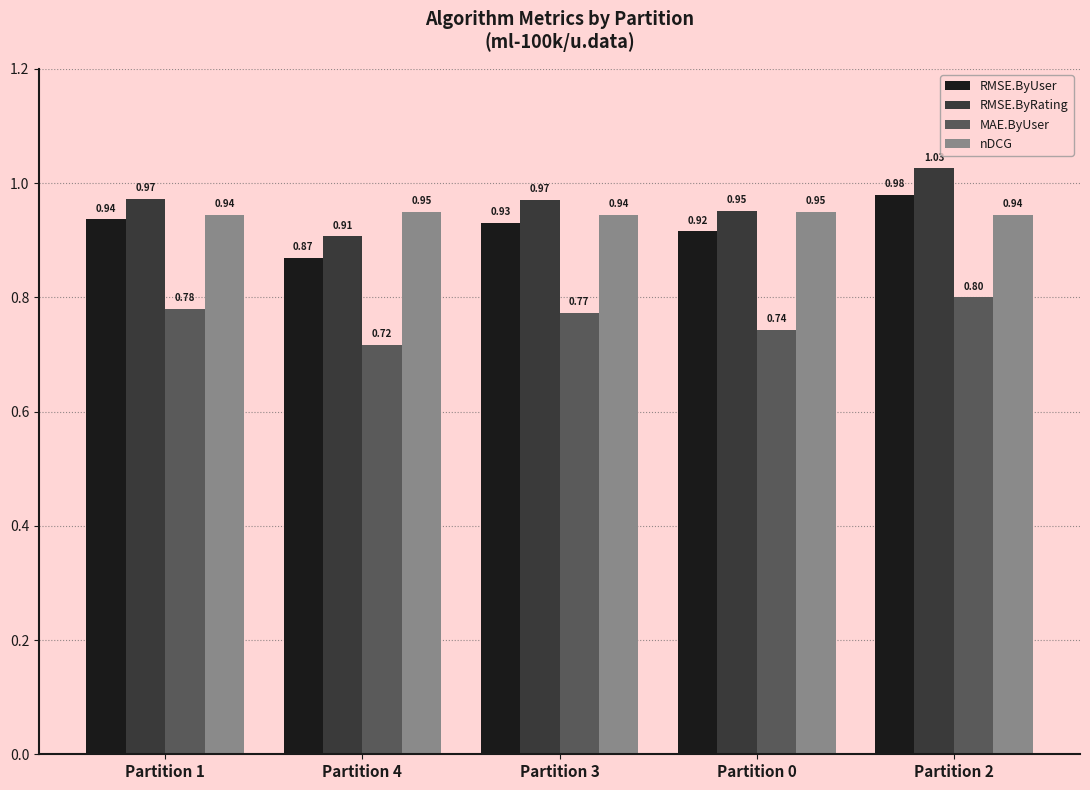

Which series has the widest spread of values?

RMSE.ByRating